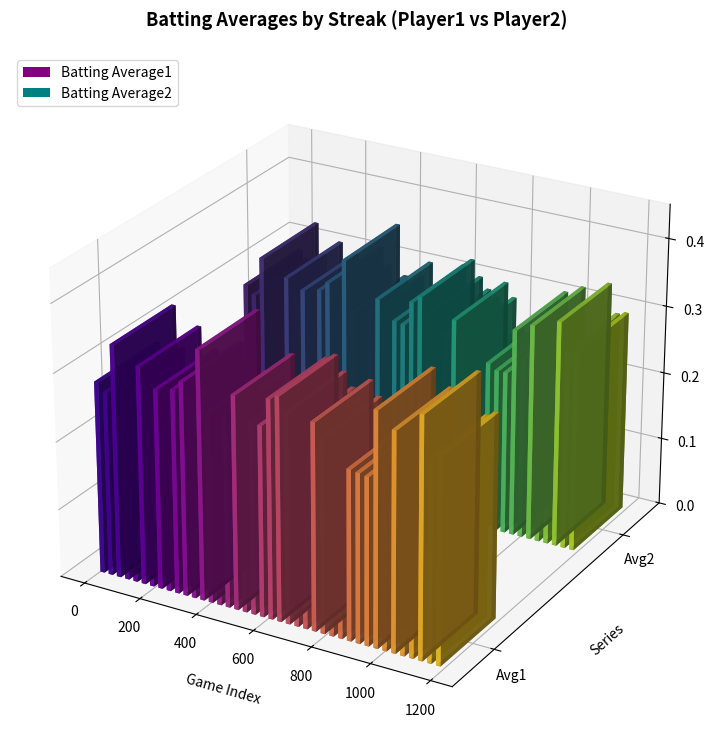

Which series has the largest range (max minus min)?

Batting Average1